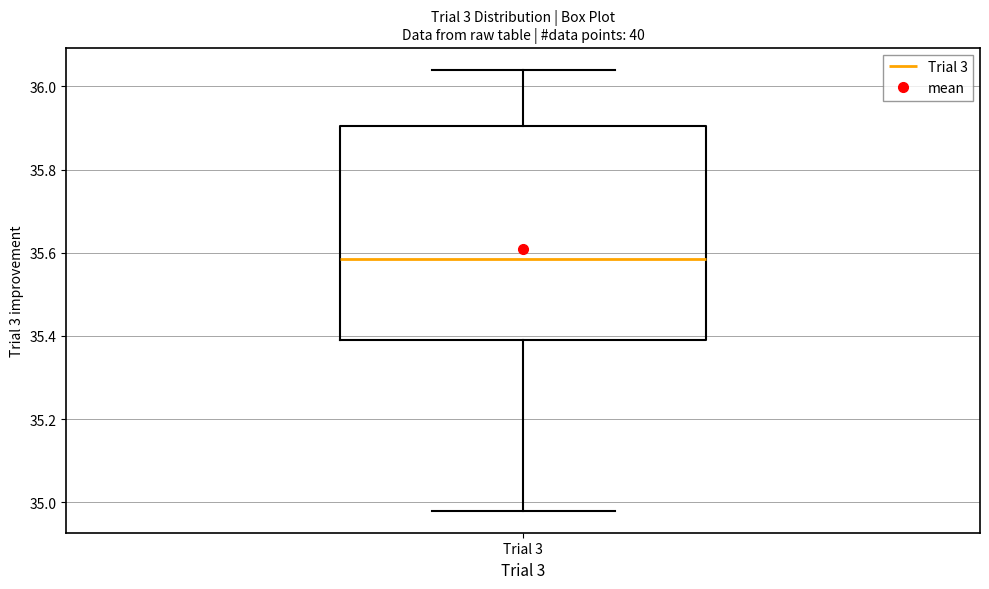

Transcribe this box plot: give where the median line is, the range the box spans, and where the two whiskers end, as read against the y-axis. The values are not printed on the chart, so give them approximately, as read against the axis.

median 35.58, box 35.40 to 35.90, whiskers 34.98 to 36.04